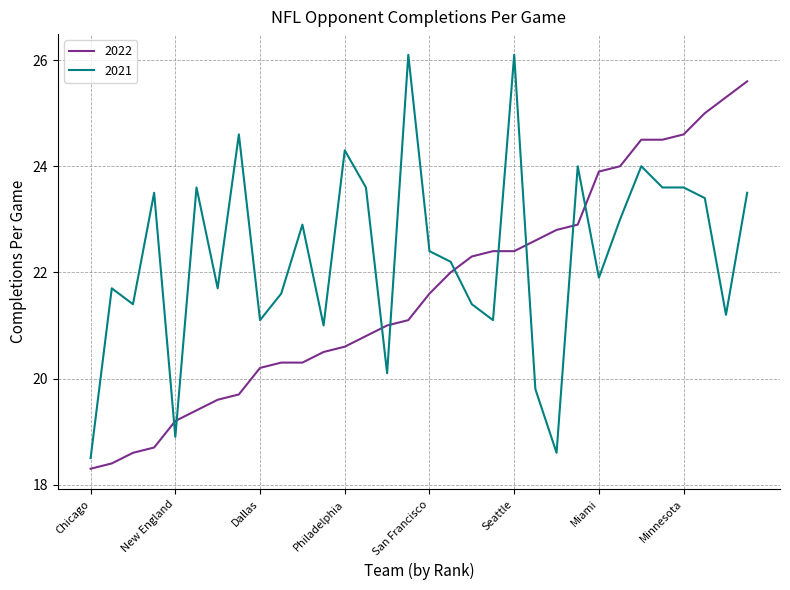

After their last crossing, which series has the higher values: 2022 or 2021?

2022